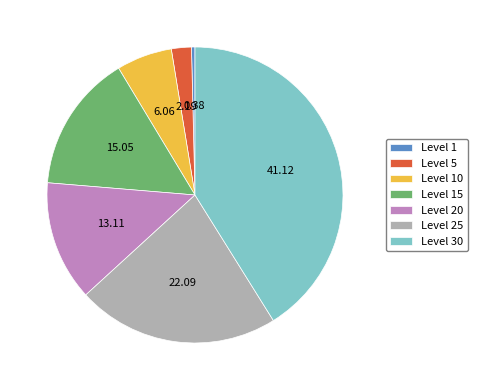

True or false: Level 30 accounts for 41% of the total.

True